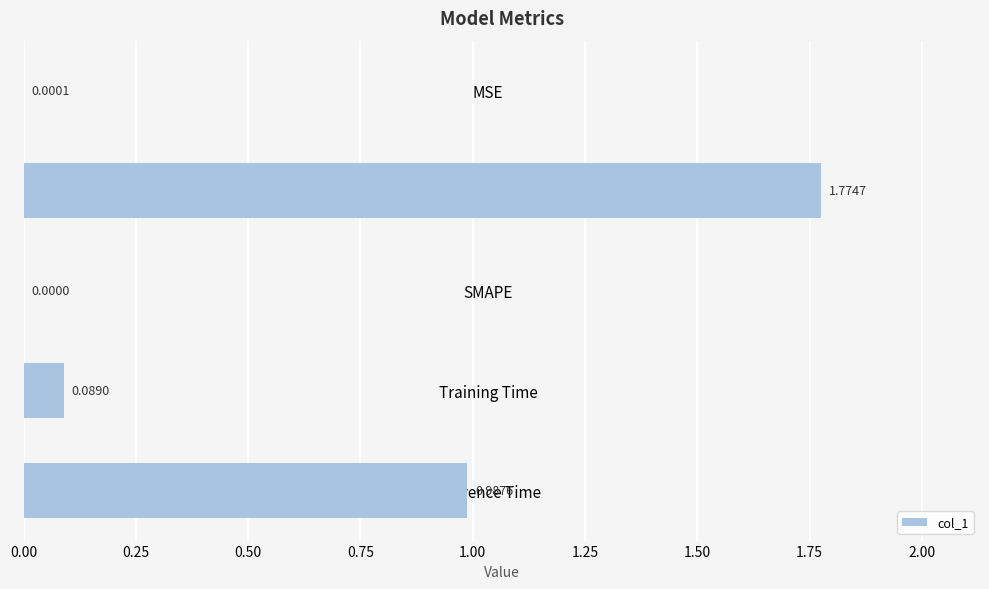

What is the sum of all values?

2.9